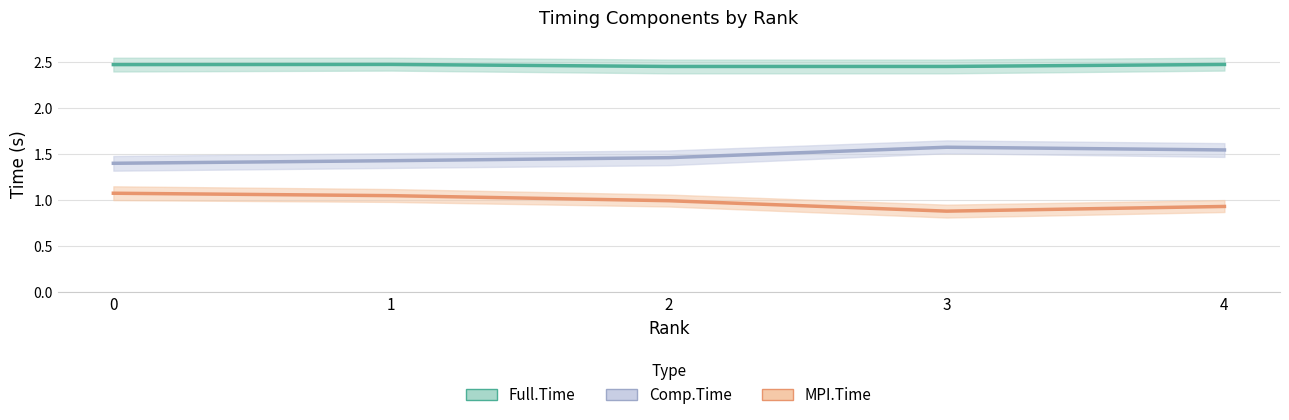

Is it true that Comp.Time equals 2.3 at 1?

False